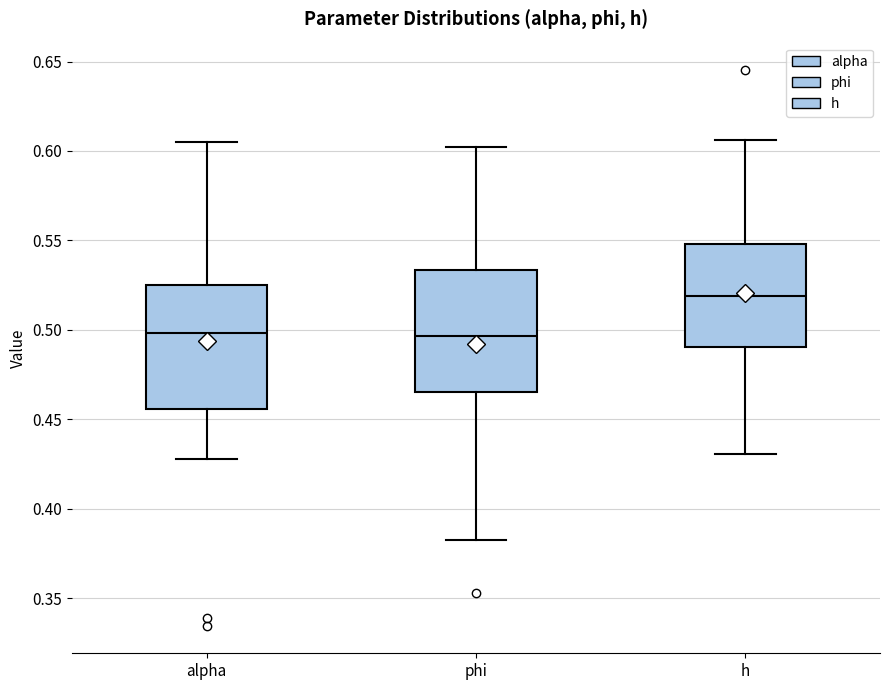

Where does the lower whisker of the box for alpha end on the y-axis? The values are not printed on the chart, so give them approximately, as read against the axis.

0.430